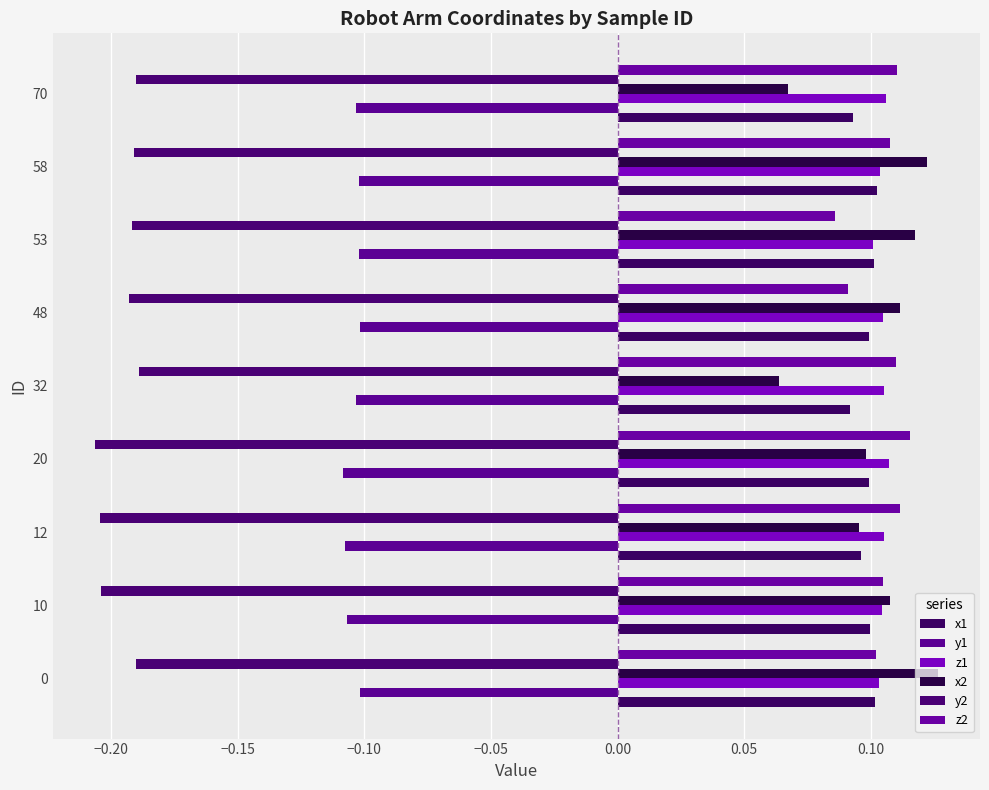

How many x2 values are between 0 and 1?

9